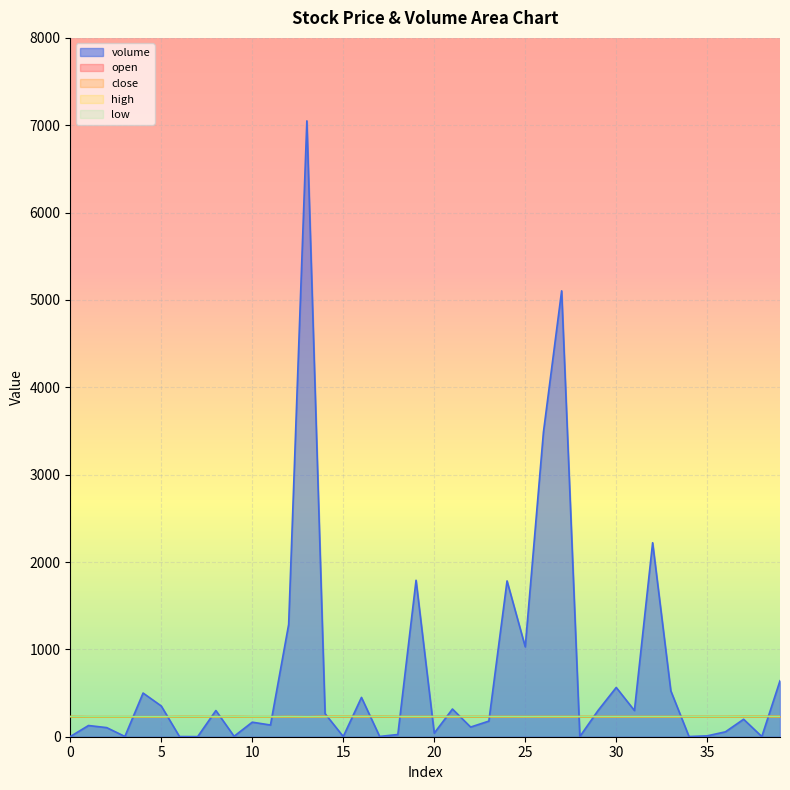

Which category has the lowest value in the open series?

1